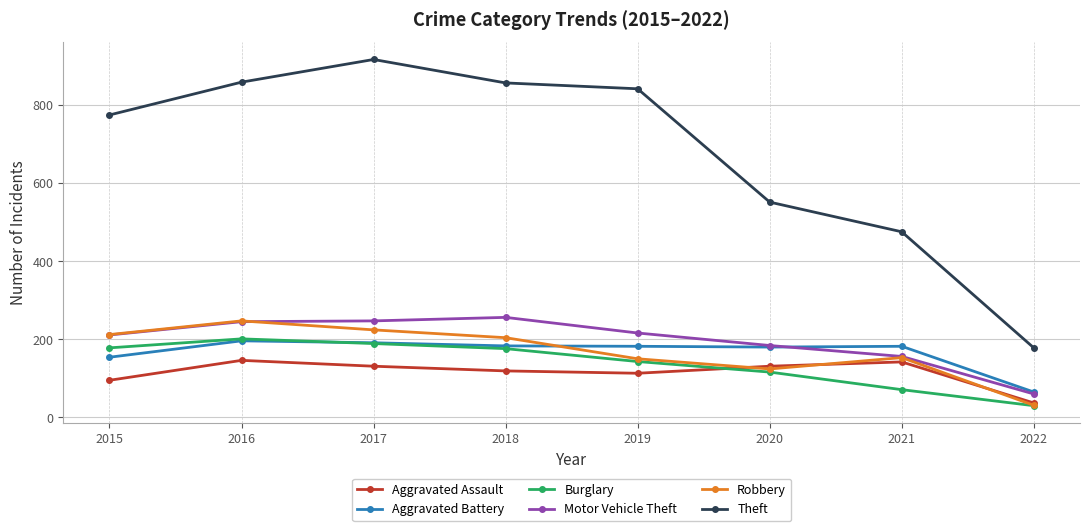

The Burglary series shows 71 at 2021. True or false?

True